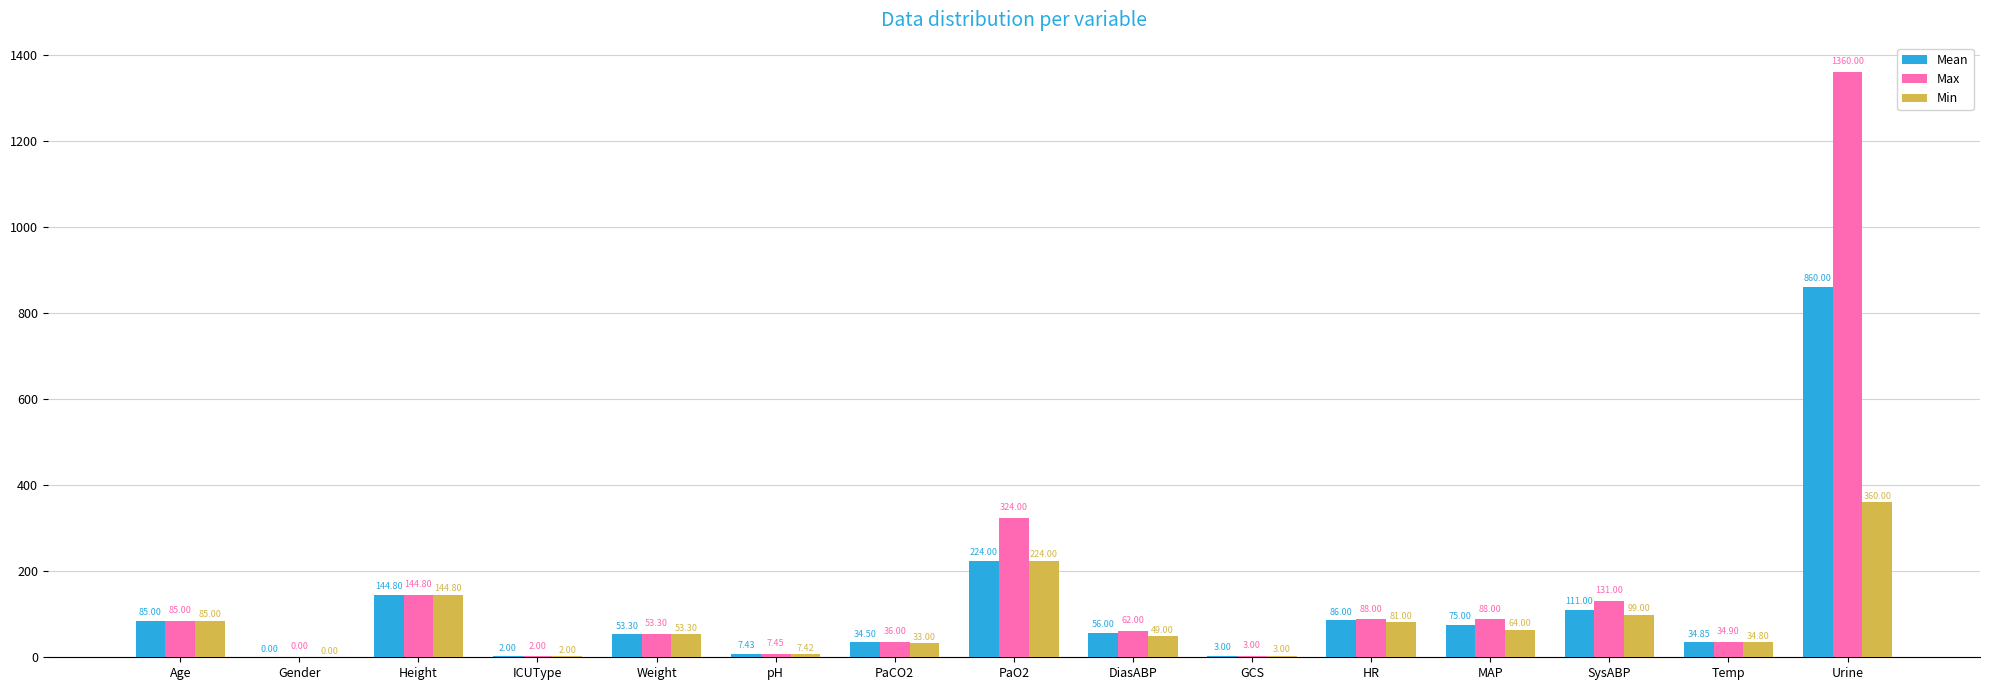

At which category is the sum across all series the highest?

Urine